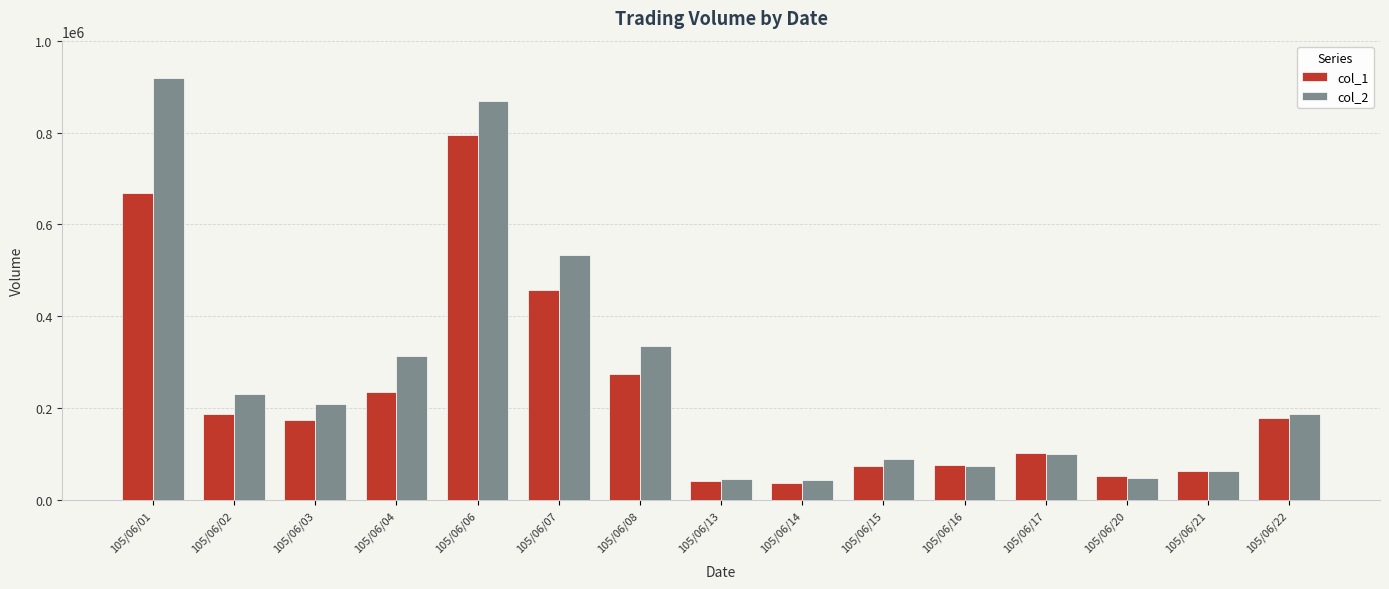

What is the sum of all col_2 values?

4052690